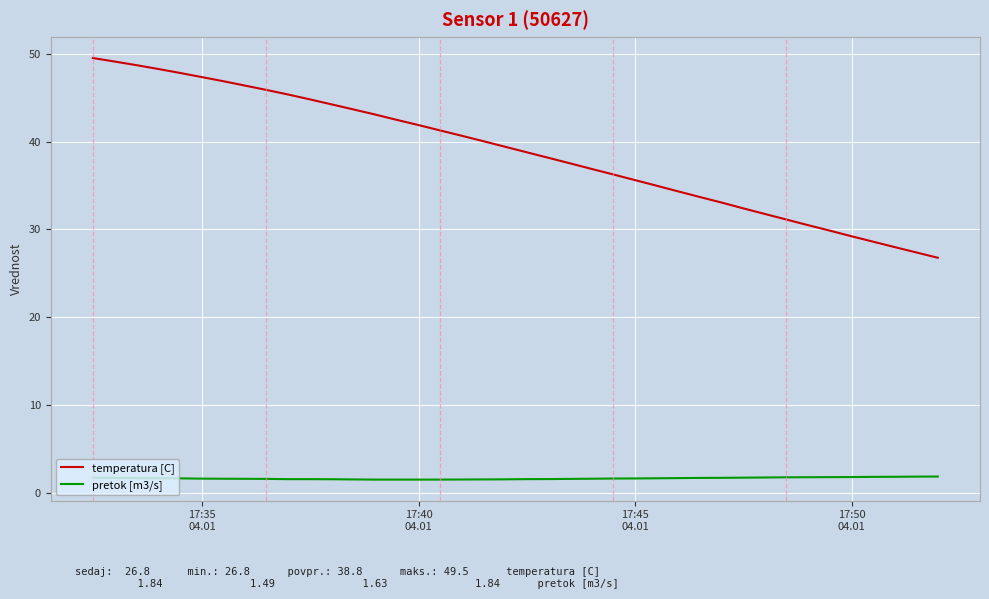

True or false: temperatura [C] and pretok [m3/s] intersect in this chart.

False